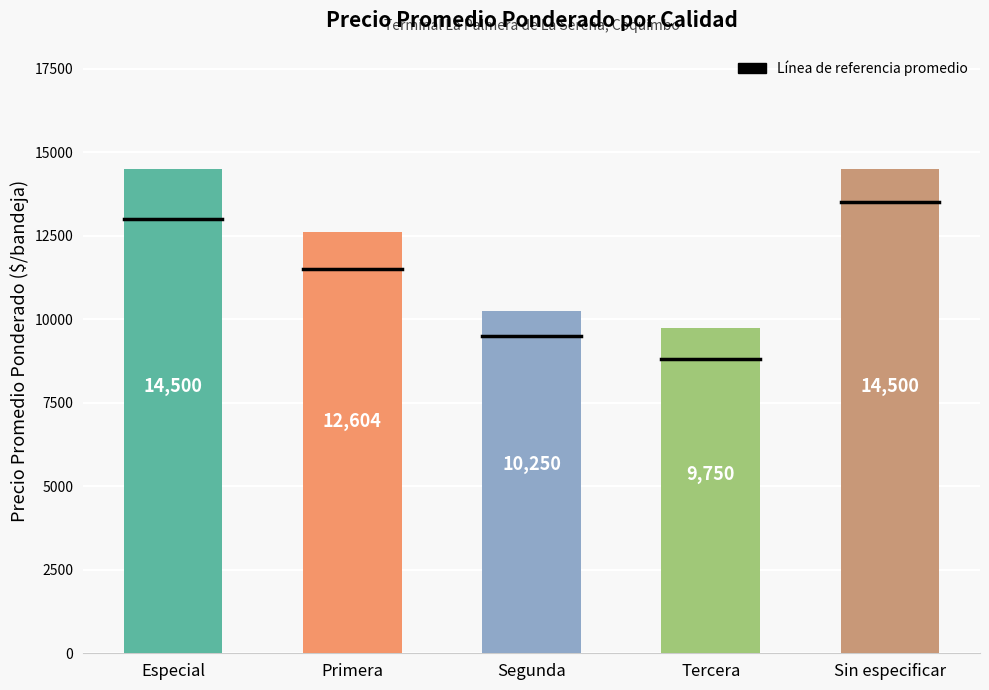

What is the label of the 2nd bar from the left?

Primera